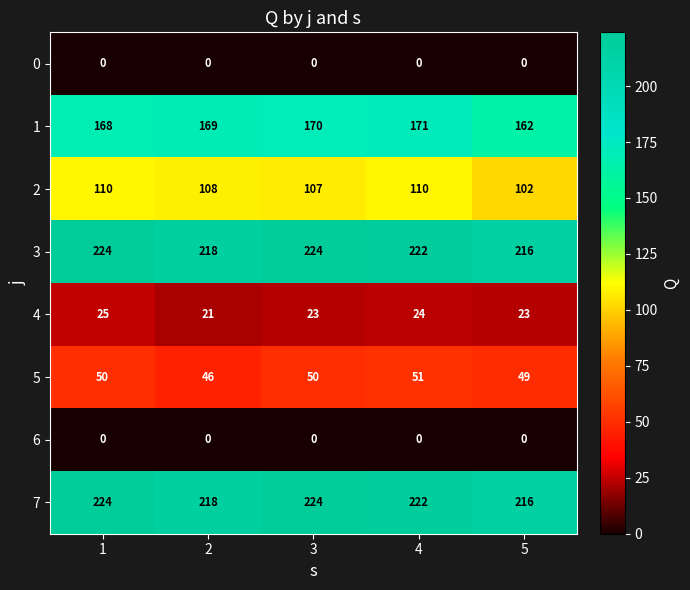

Which category has the lowest value in the 7 series?

5